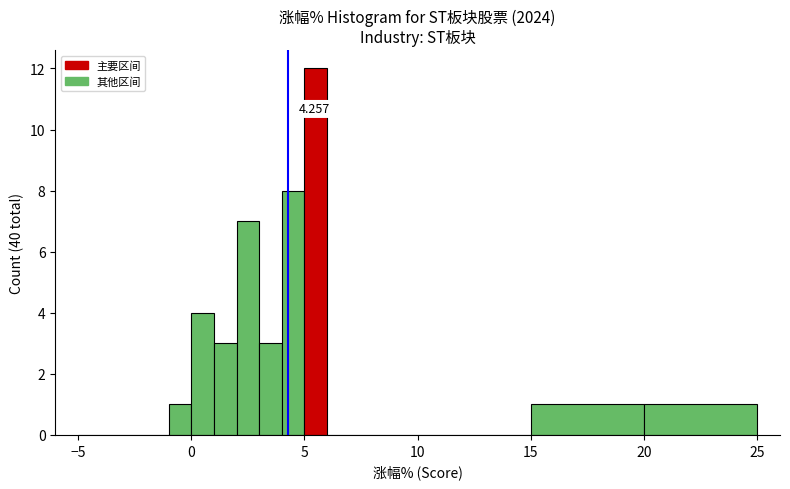

Around what value on the x-axis is the tallest bar? Give the approximate position of its centre, as read against the axis.

5.5